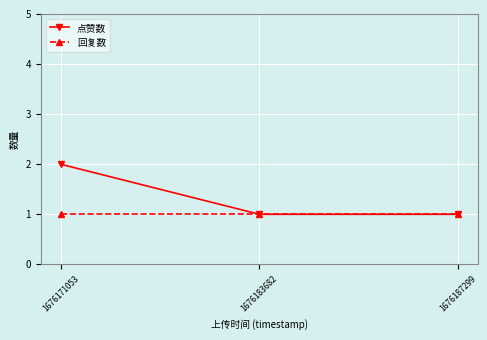

The value of 回复数 at 1676171053 is 2. True or false?

False